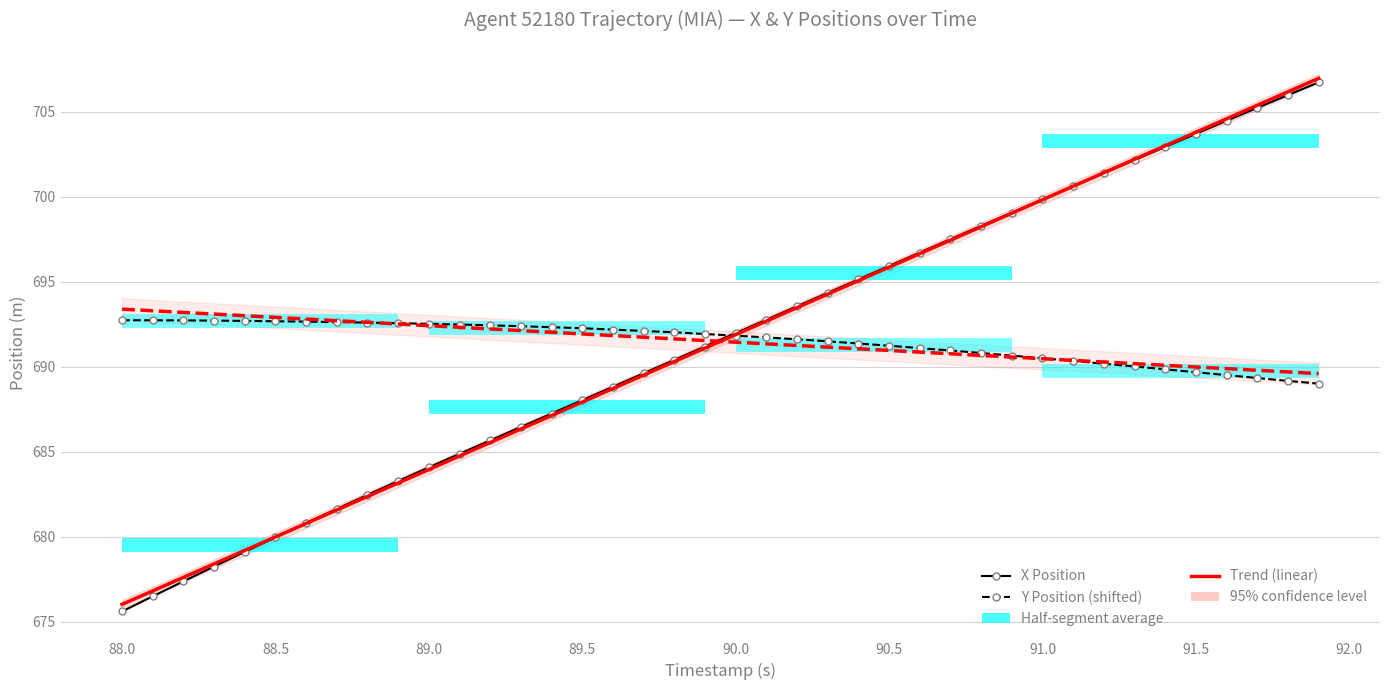

How many values in the Trend X (linear) series are below 691?

19